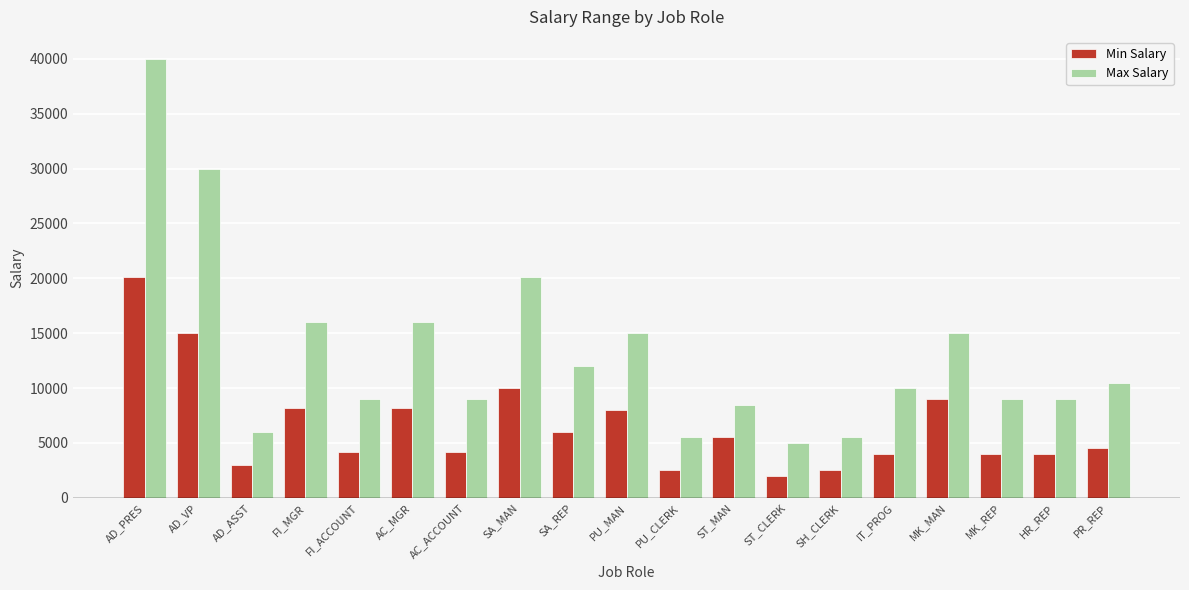

How many distinct data groups are displayed?

2